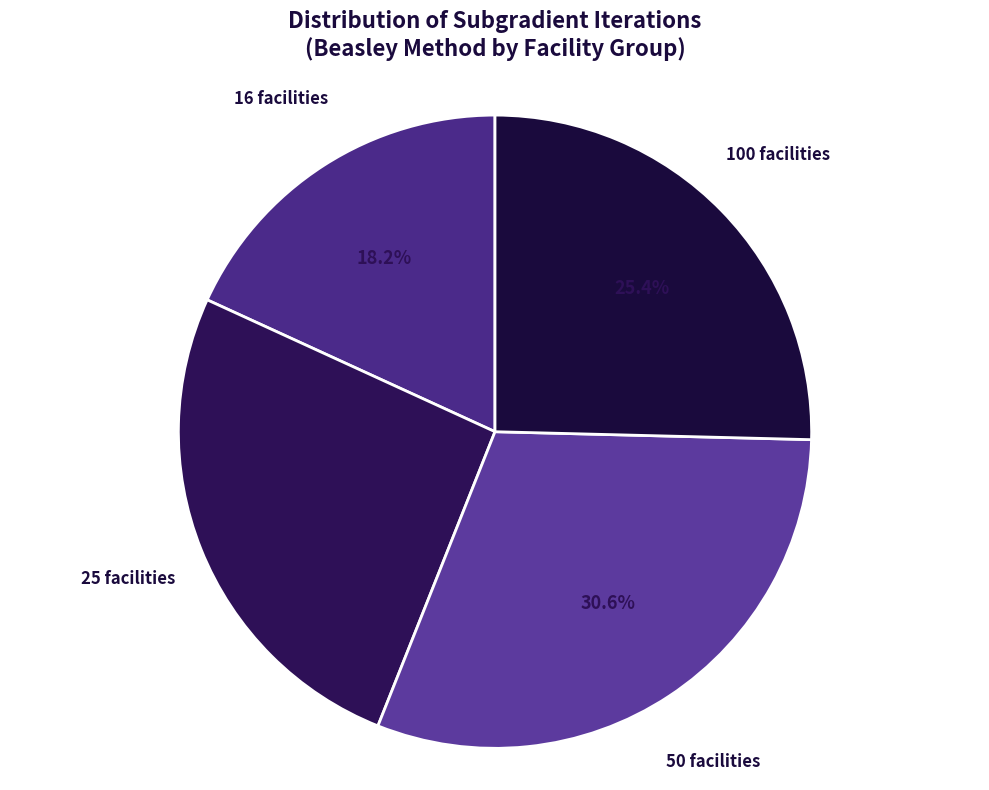

Does any single category account for the majority?

No